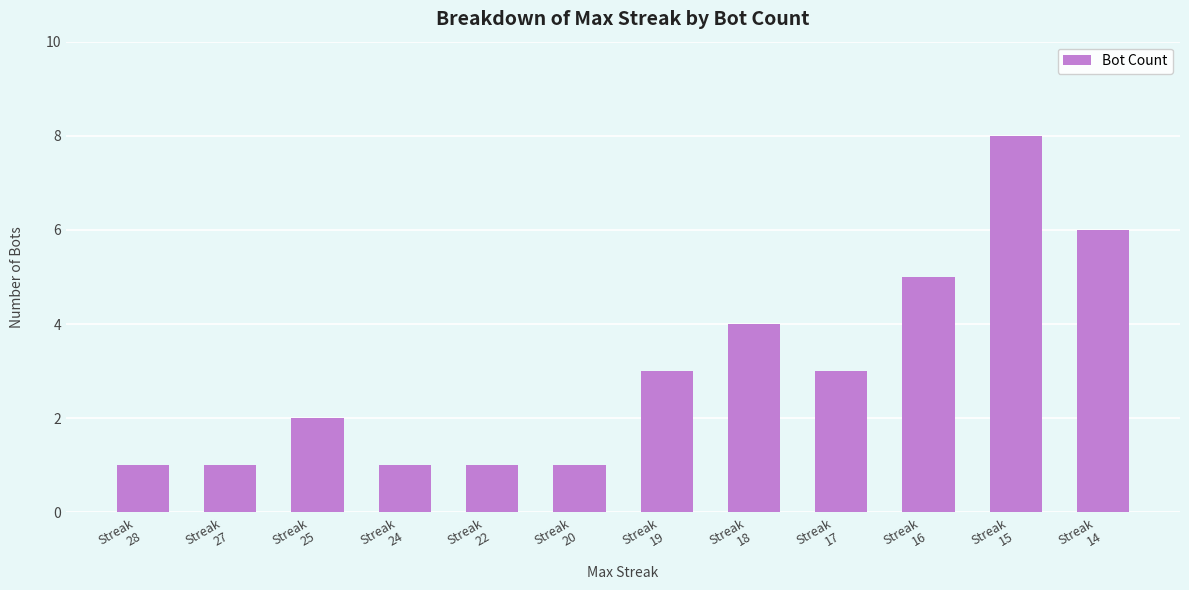

What is the approximate value at Streak
15?

8